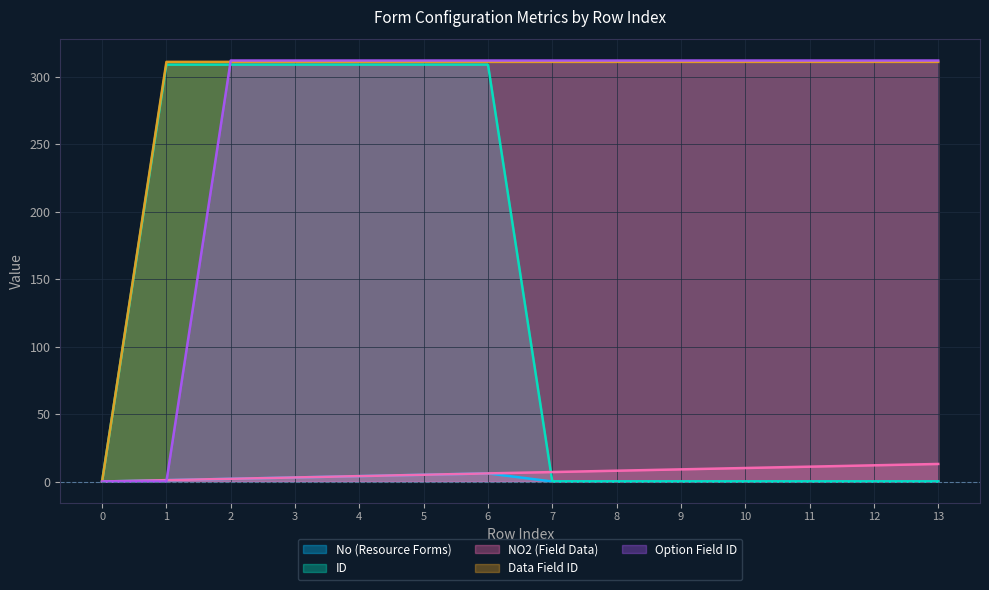

True or false: Data Field ID and ID intersect in this chart.

False